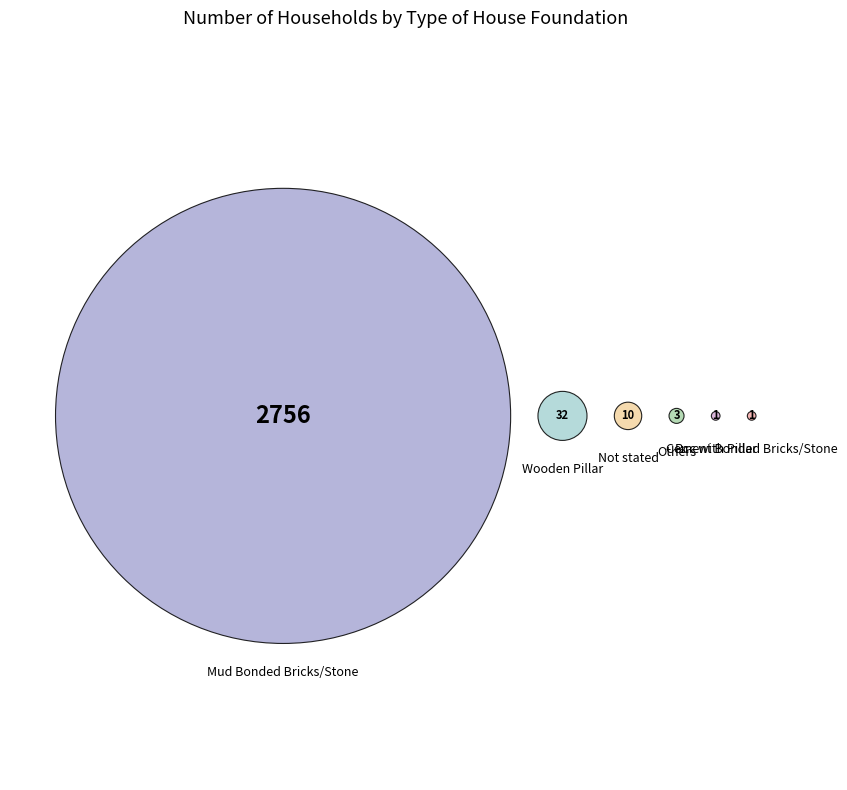

What is the ratio of the value at Others to the value at Rcc with Pillar?

3.0